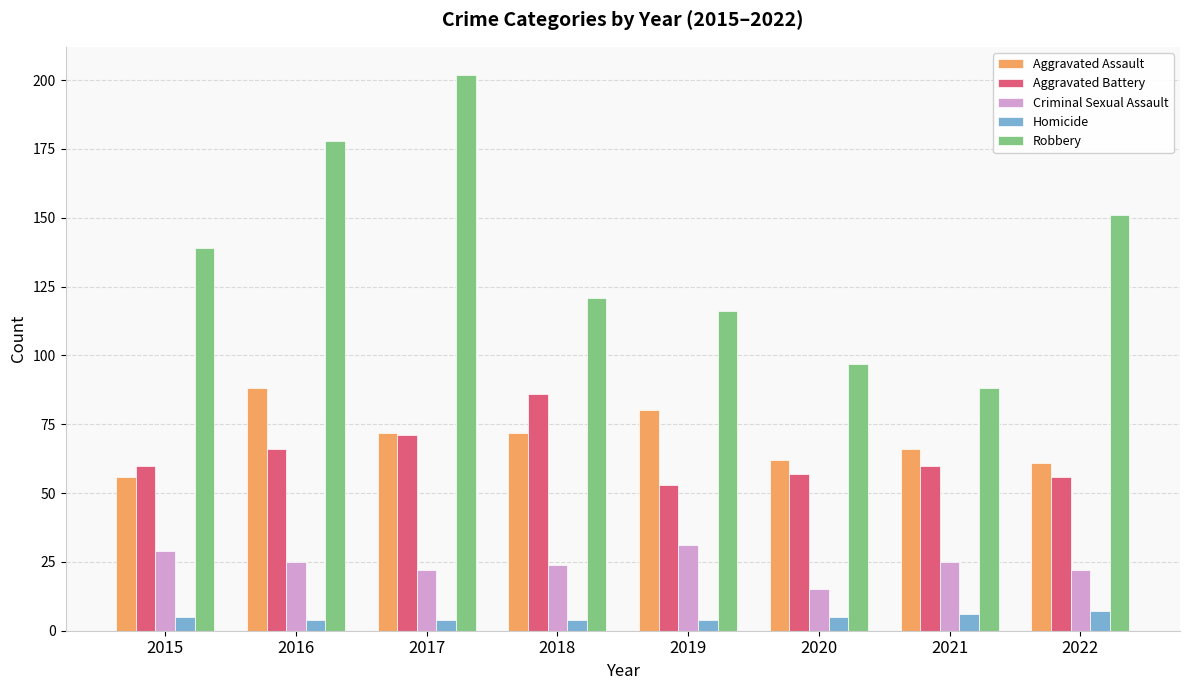

What is the highest value of the Aggravated Battery series?

86